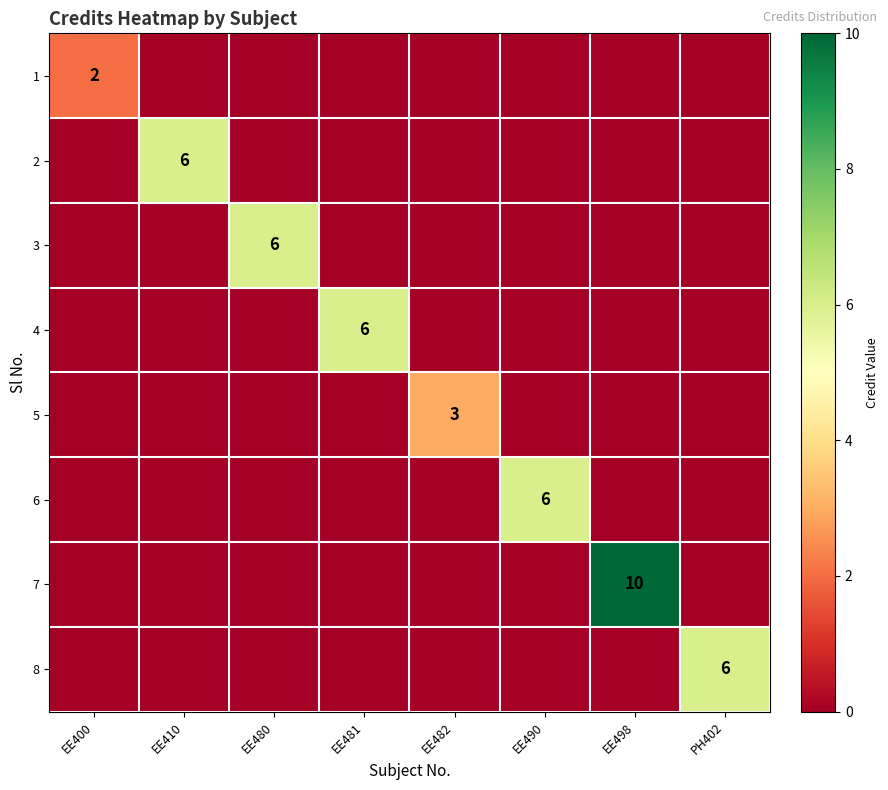

Is it true that 7 equals 10 at EE498?

True